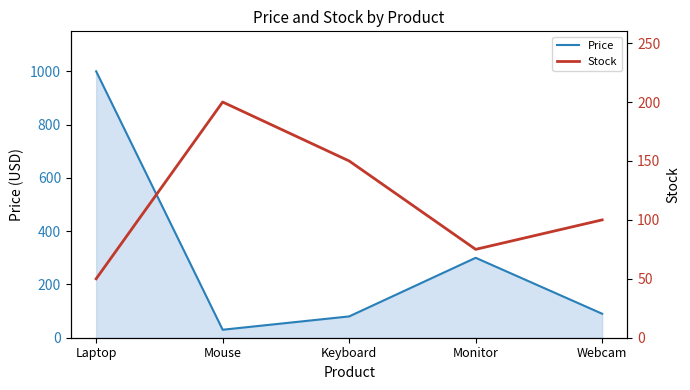

Is it true that Price equals 80.0 at Keyboard?

True